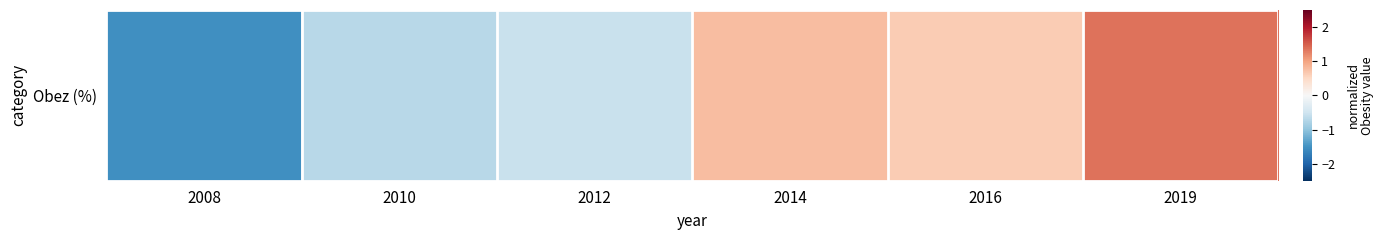

What is the difference between the maximum and minimum values?

2.9